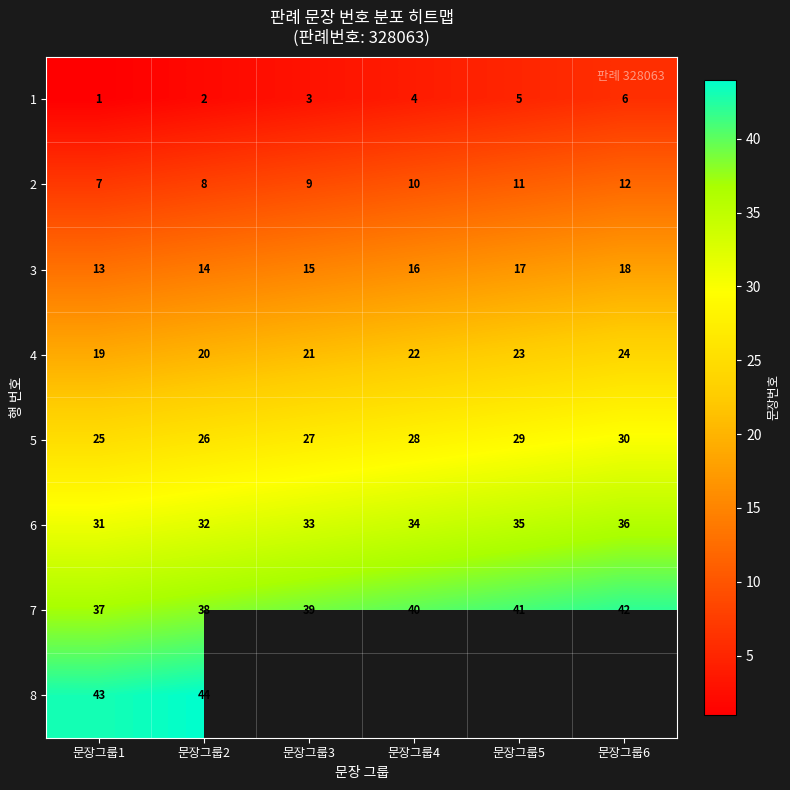

The 3 series shows 25 at 문장그룹3. True or false?

False